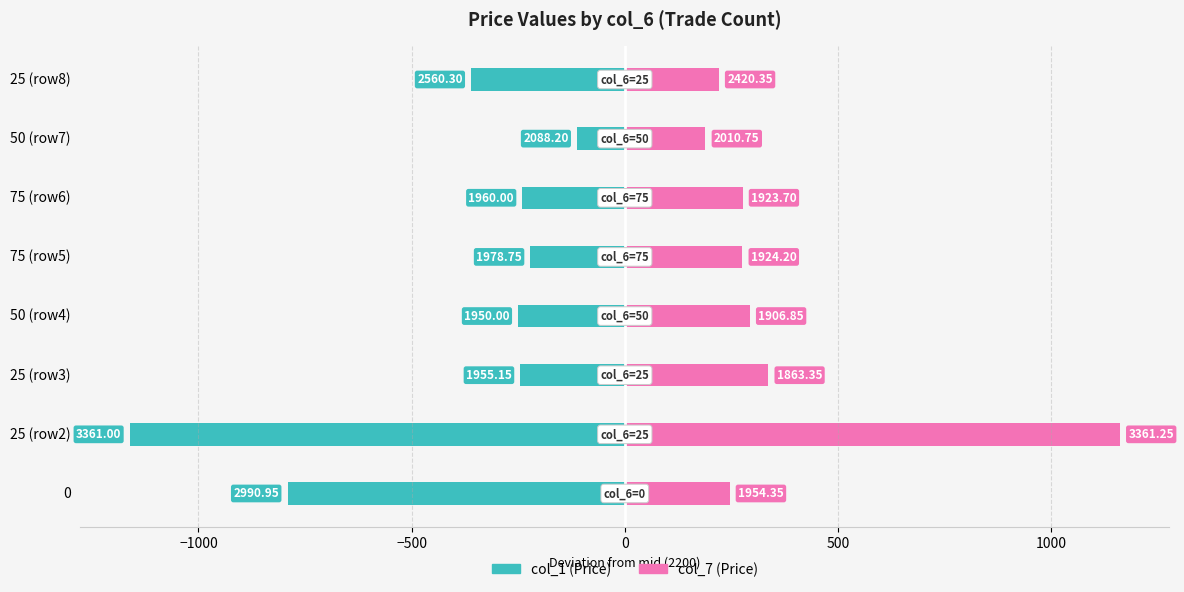

What is the highest value of the col_7 (col_7 Price) series?

1161.2